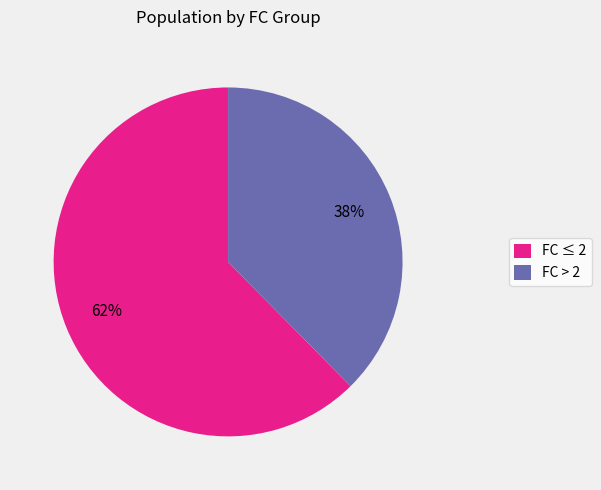

Count the number of slices in the pie.

2